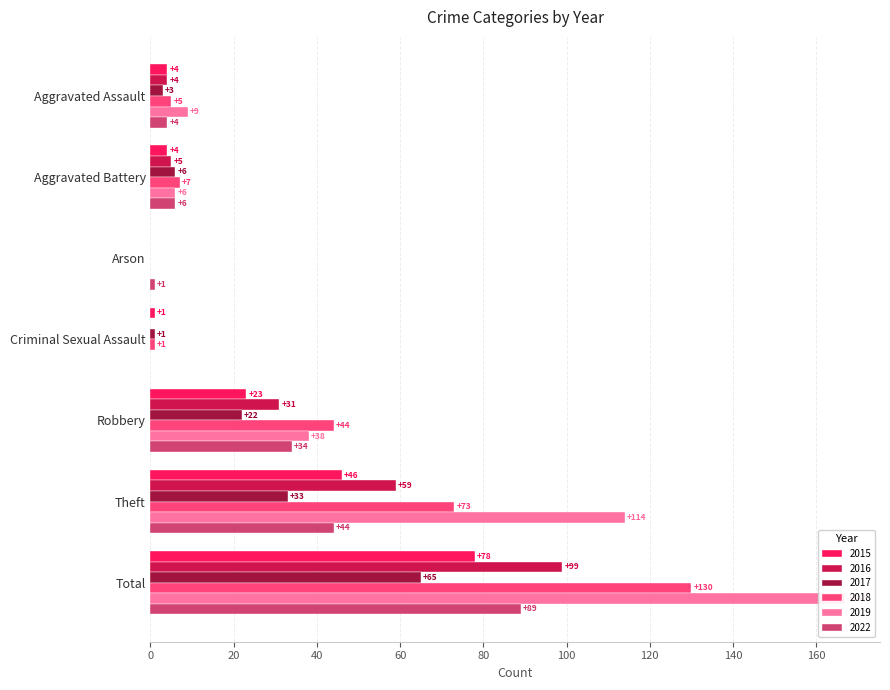

List the series in order of their peak value, highest first.

2019, 2018, 2016, 2022, 2015, 2017